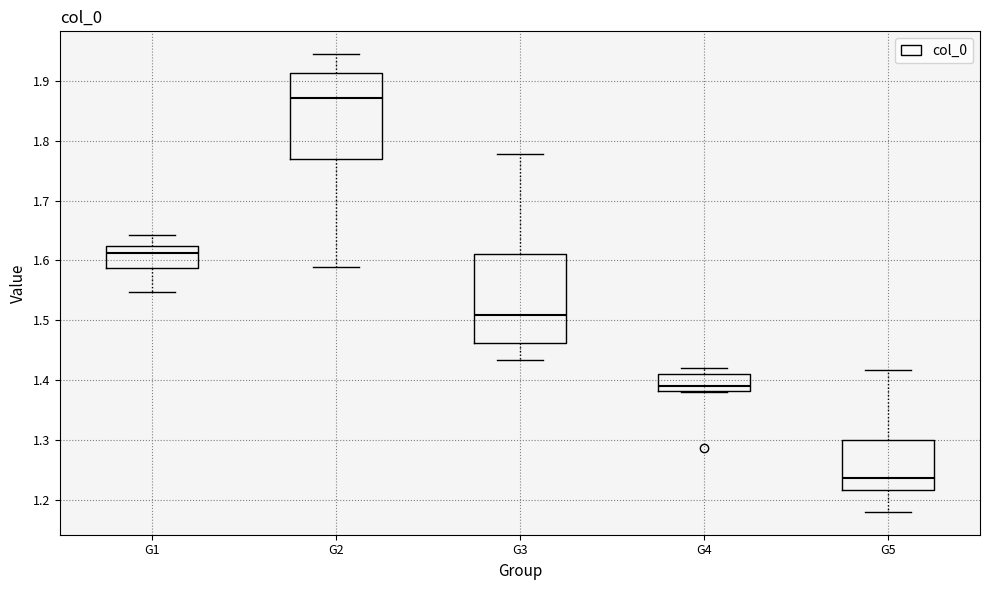

Where does the median line of the box for G4 sit on the y-axis? The values are not printed on the chart, so give them approximately, as read against the axis.

1.39